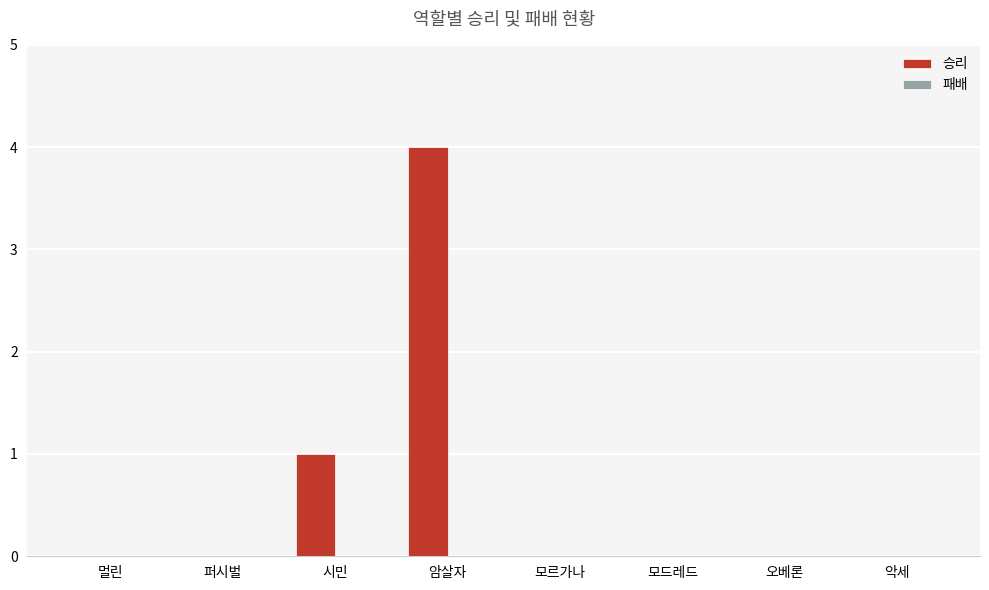

Is it true that the value at 악세 is -3?

False